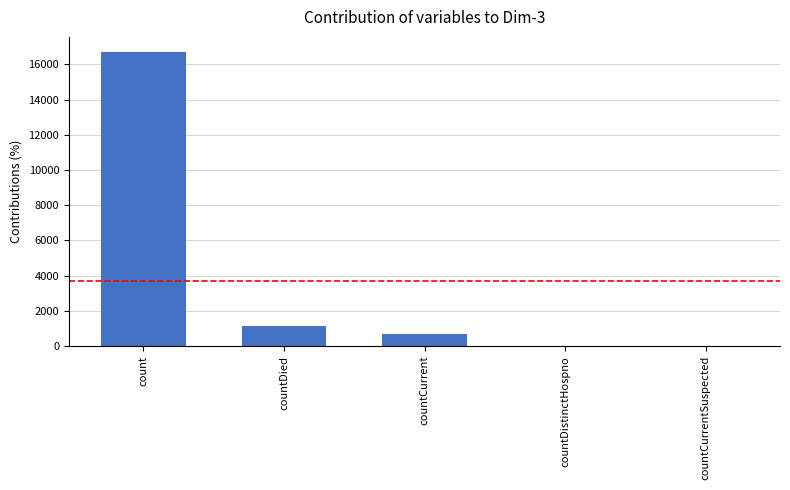

At which category does the chart reach its peak across all series?

count